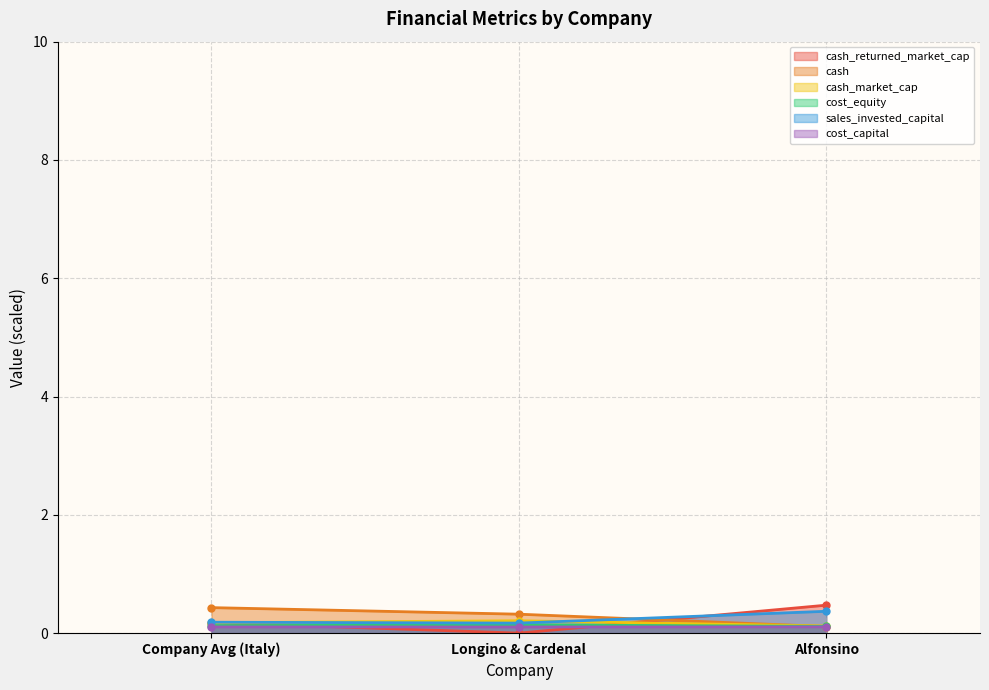

Count the number of categories in the chart.

3